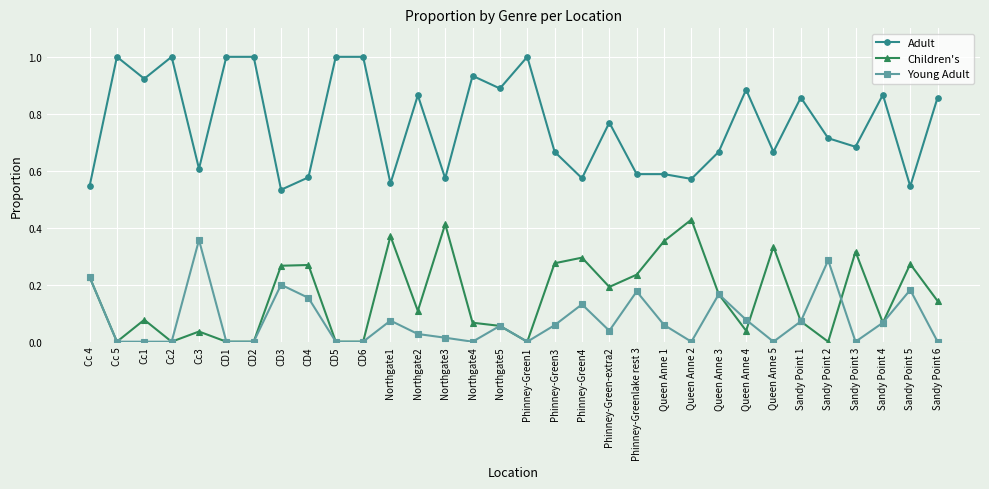

The value of Young Adult at CD4 is 0.2. True or false?

True